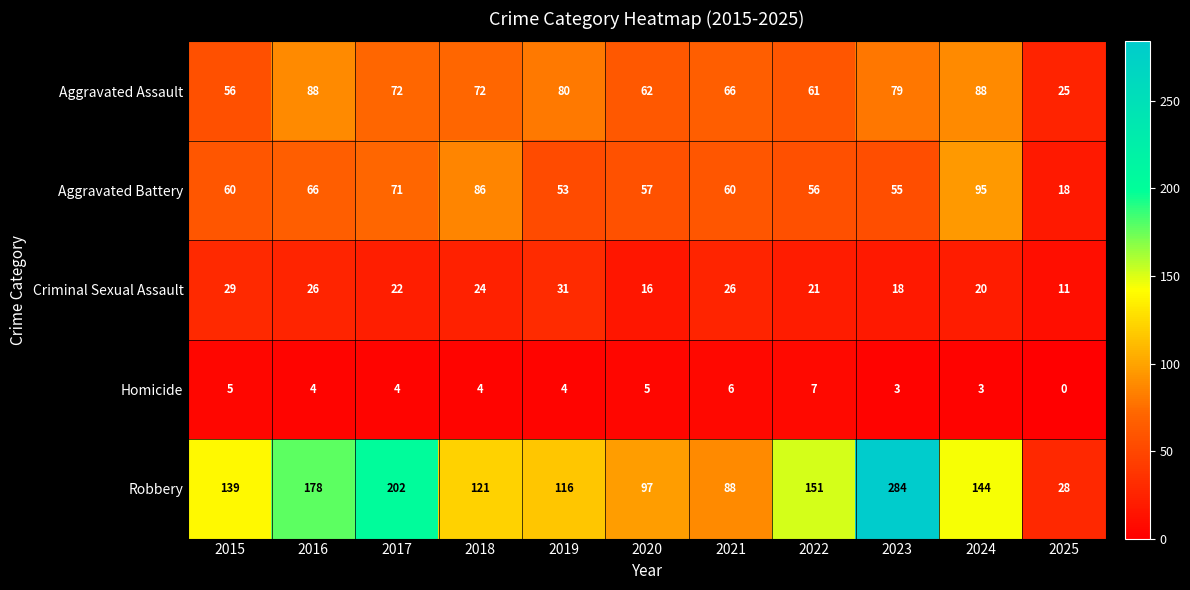

At which category does the chart reach its peak across all series?

2023